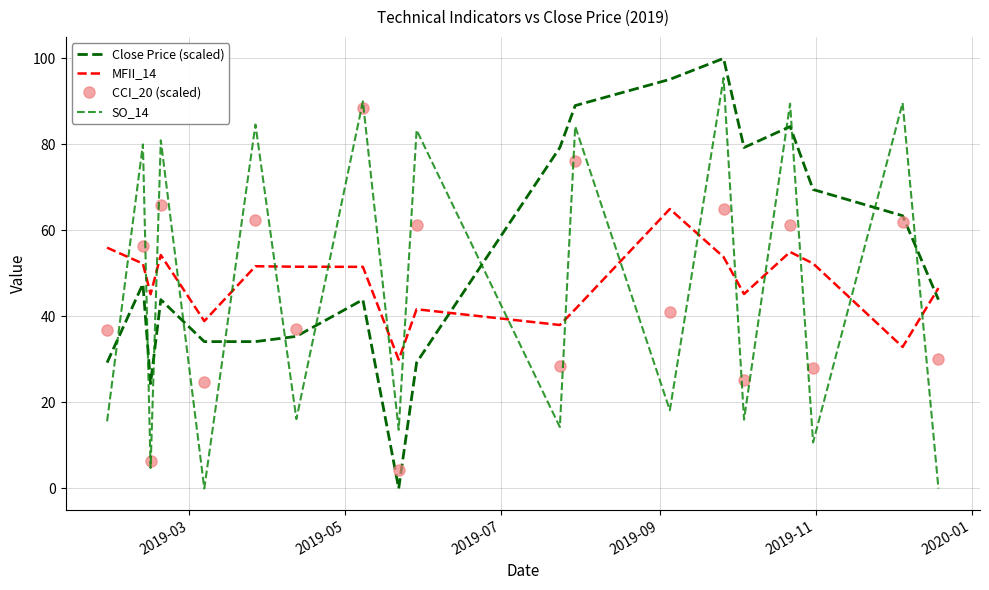

True or false: Close Price (scaled) has more than 1 points higher than both neighbors.

True